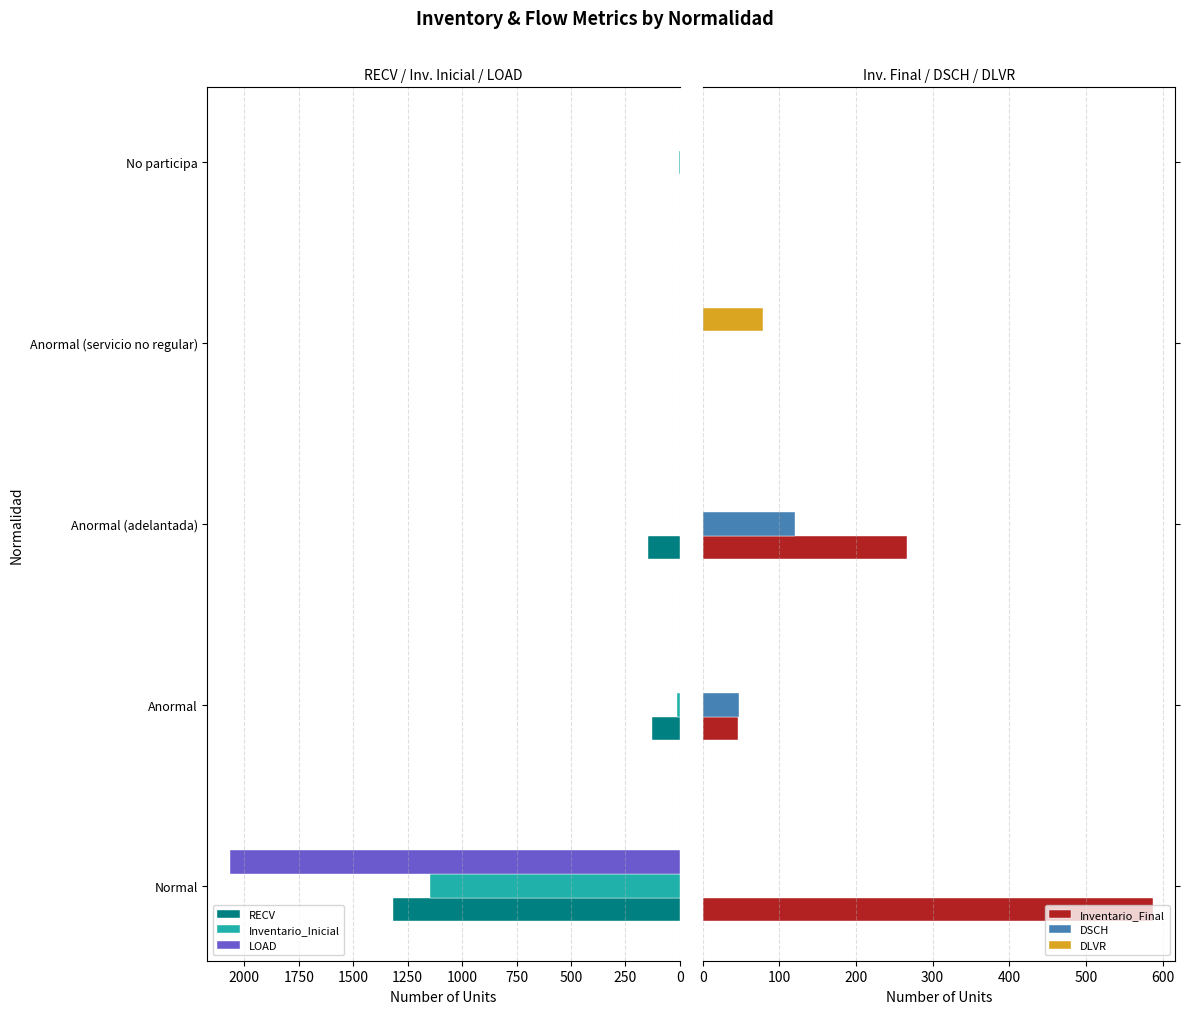

List the series in order of their peak value, lowest first.

DLVR, DSCH, Inventario_Final, Inventario_Inicial, RECV, LOAD